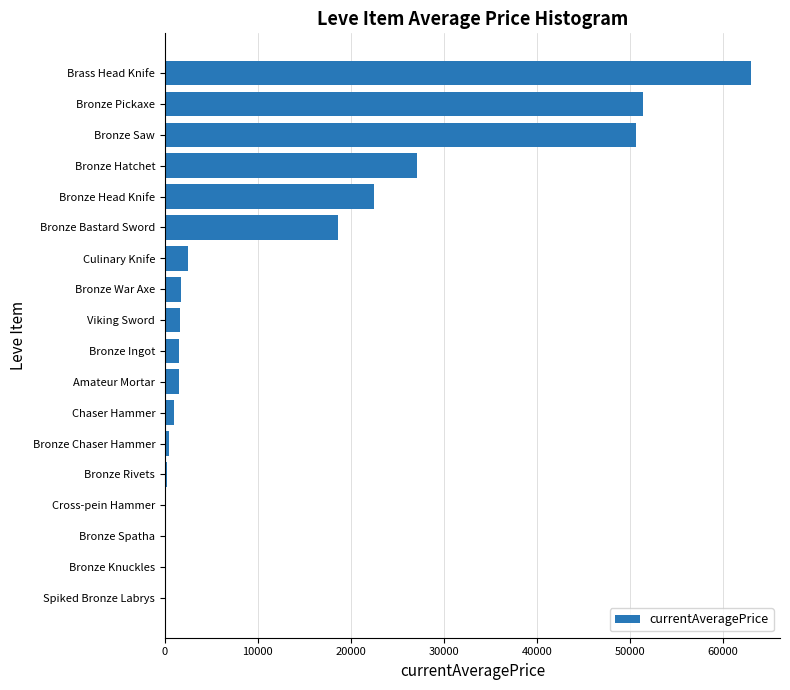

What is the maximum value shown in the chart?

63000.0